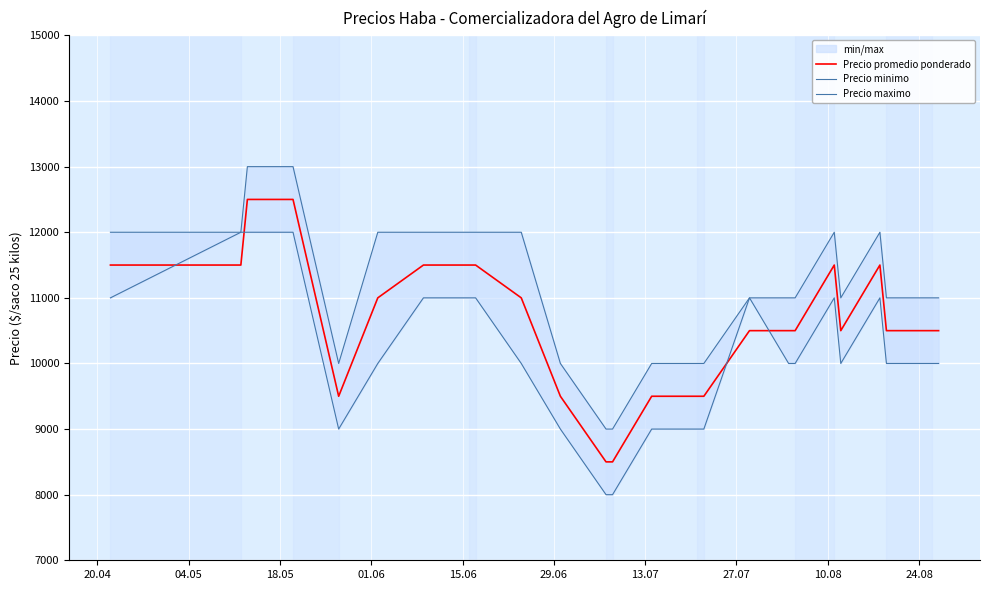

Which series ends up on top after the final intersection of Precio minimo and Precio promedio ponderado?

Precio promedio ponderado